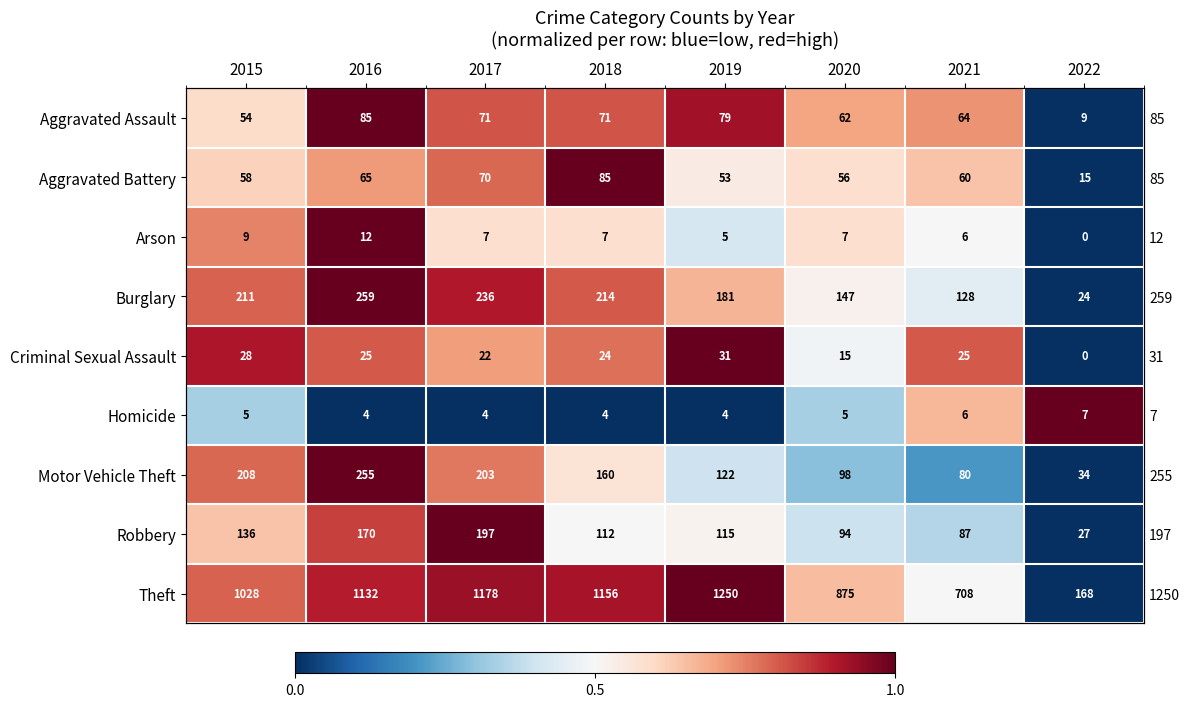

Which series has the widest spread of values?

Theft